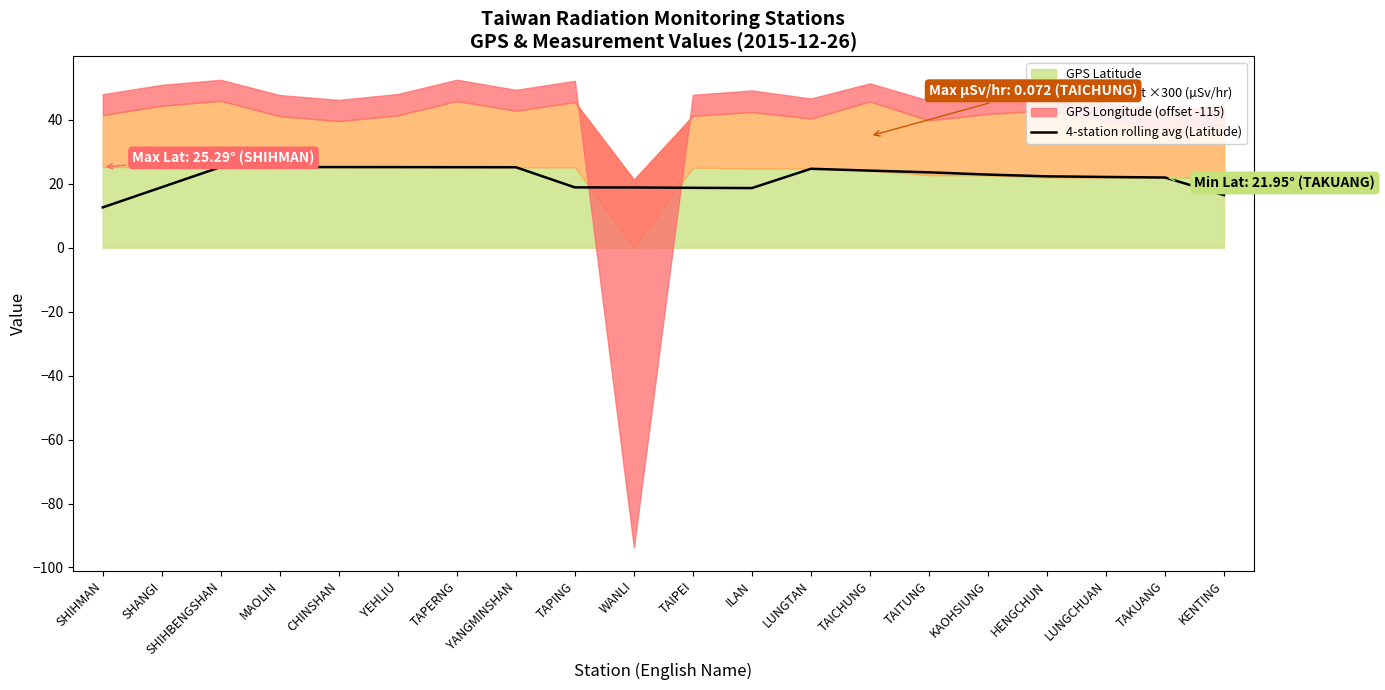

How many points are higher than both their immediate neighbors (excluding endpoints)?

2